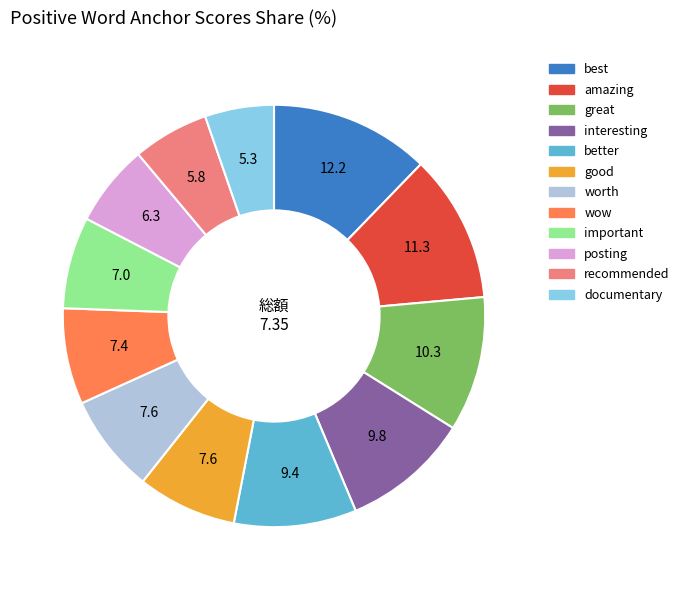

Is the sum of interesting and important greater than half?

No